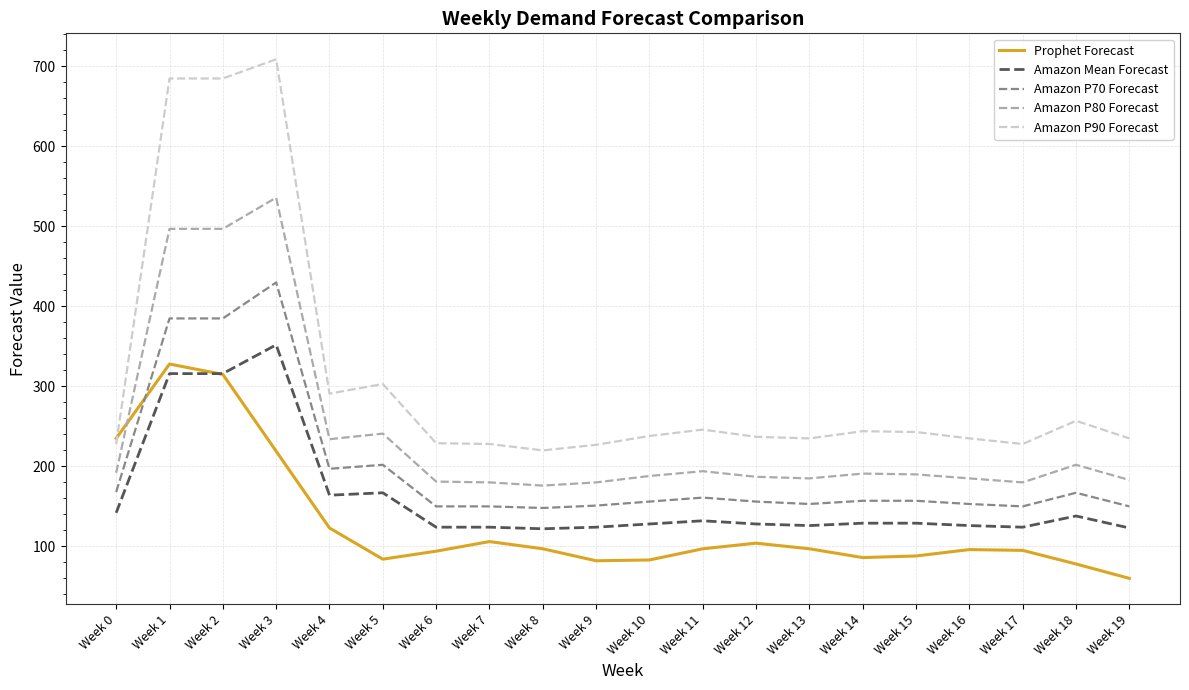

At how many categories does at least one series exceed 632?

3